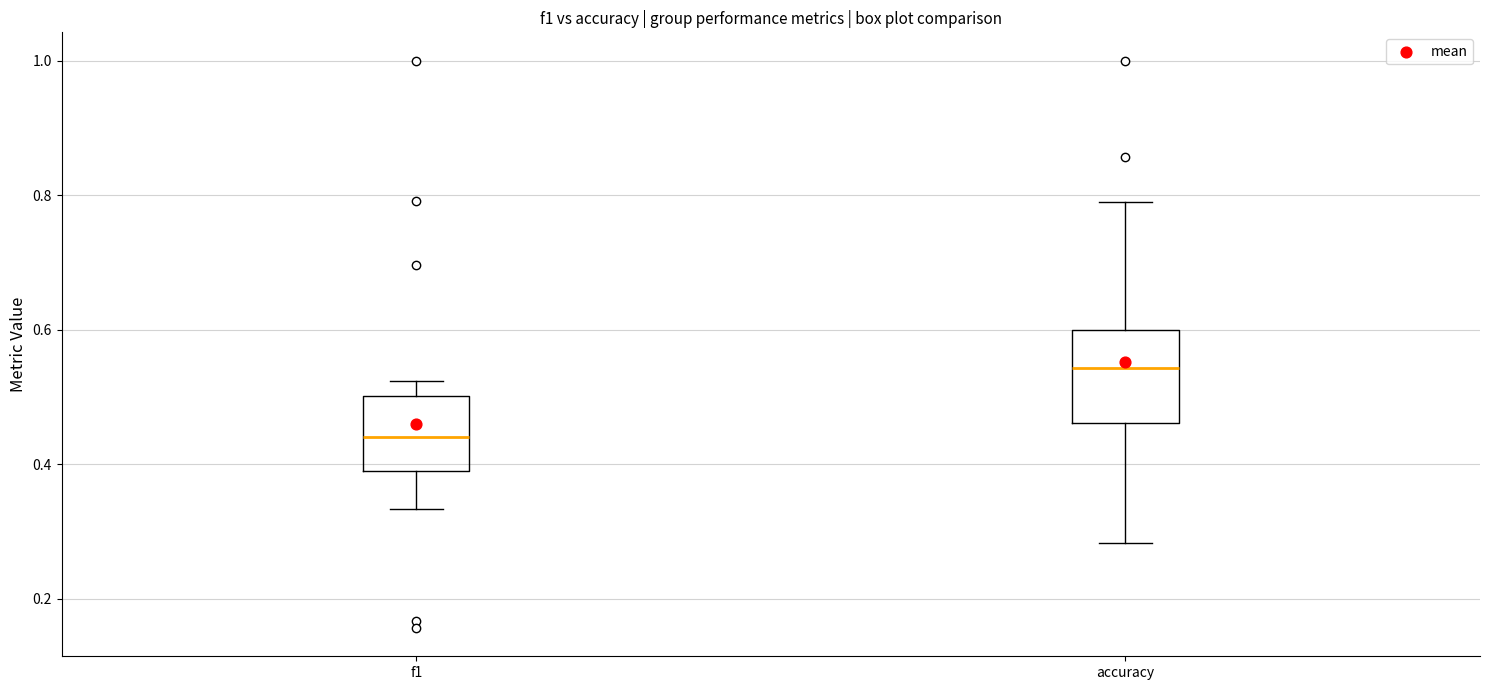

Where does the lower whisker of the box for f1 end on the y-axis? The values are not printed on the chart, so give them approximately, as read against the axis.

0.34